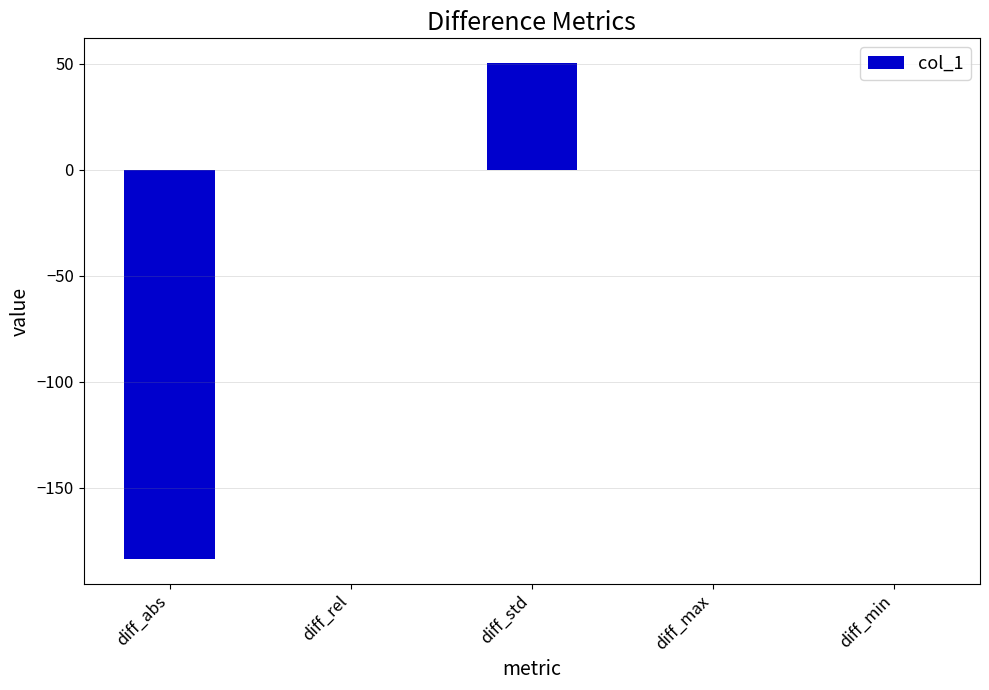

Is it true that the value at diff_std is 50.4?

True